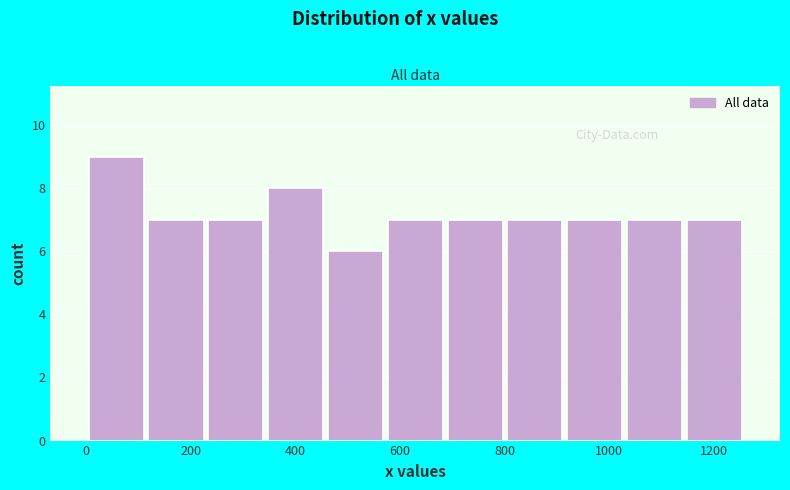

Reading left to right, transcribe this chart: for each bar, give the range it covers on the x-axis and its height. Neither the bar edges nor the heights are printed on the chart, so give them approximately, as read against the axes.

0 to 120: 9
120 to 220: 7
220 to 340: 7
340 to 460: 8
460 to 580: 6
580 to 680: 7
680 to 800: 7
800 to 920: 7
920 to 1020: 7
1020 to 1140: 7
1140 to 1260: 7